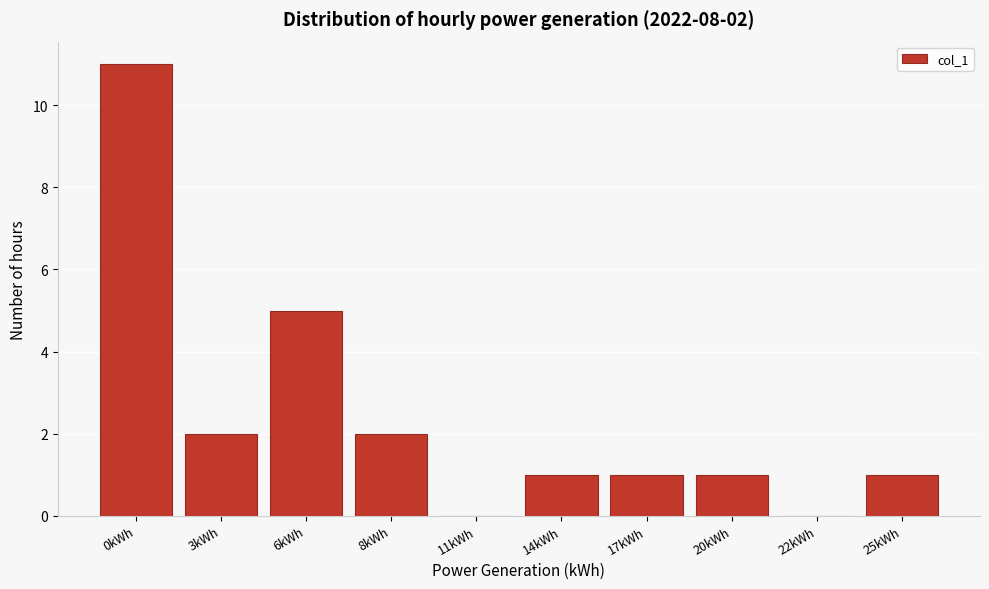

Reading left to right, extract all data points from this chart.

0kWh=11	3kWh=2	6kWh=5	8kWh=2	11kWh=0	14kWh=1	17kWh=1	20kWh=1	22kWh=0	25kWh=1